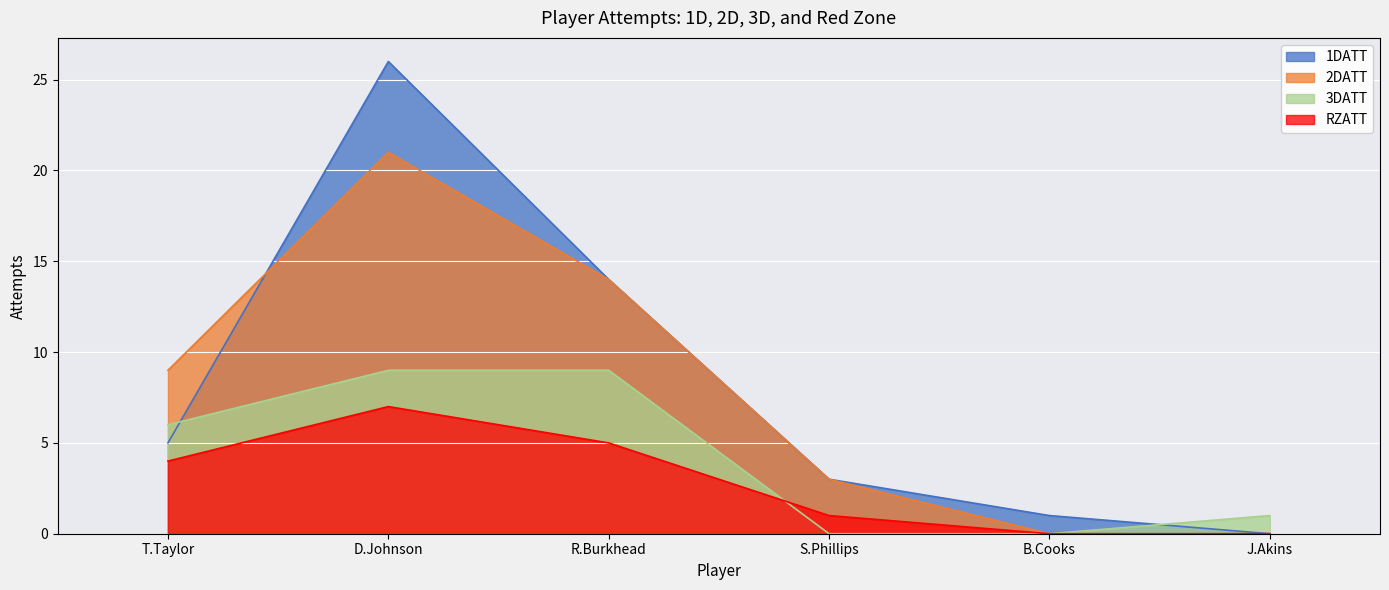

Which label corresponds to the largest value in the chart?

D.Johnson